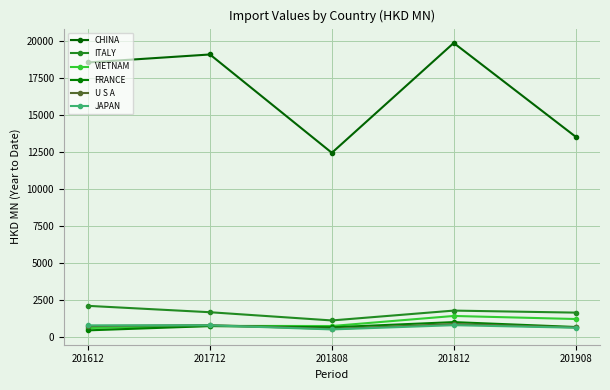

What is the maximum value for FRANCE?

1006.4